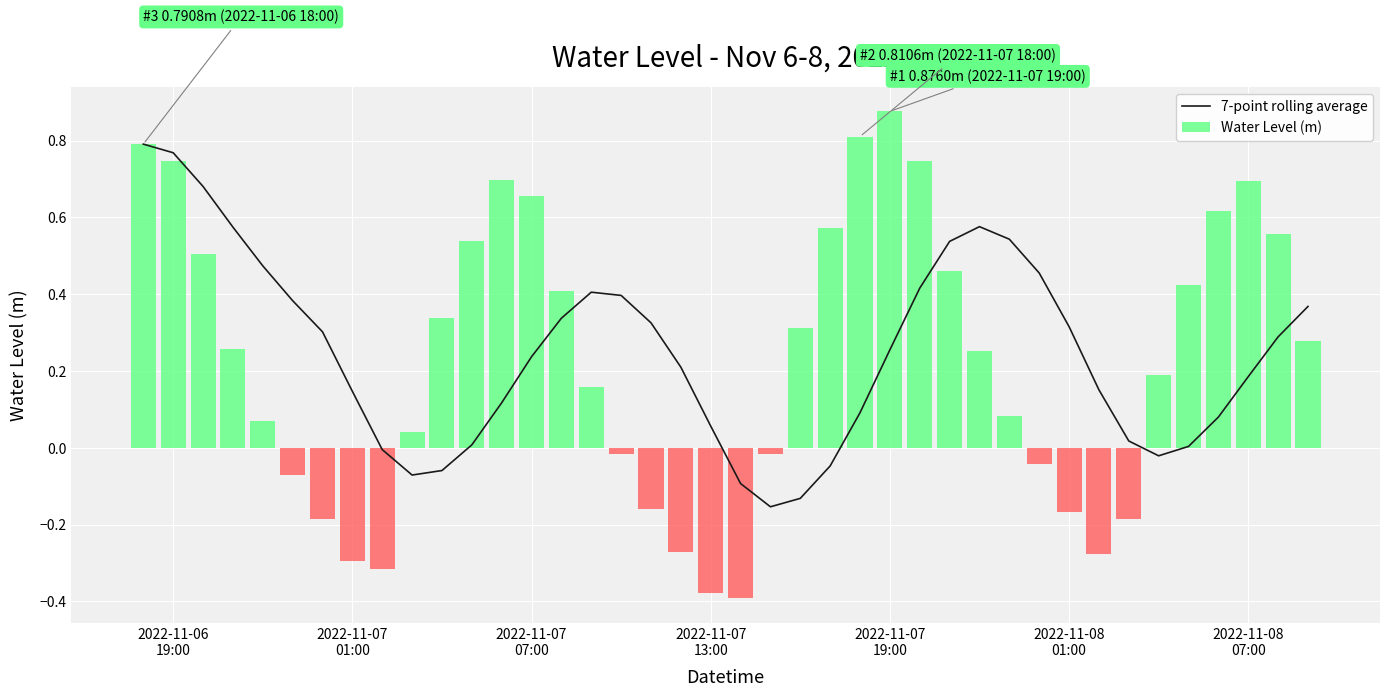

How many bars are there in total?

40